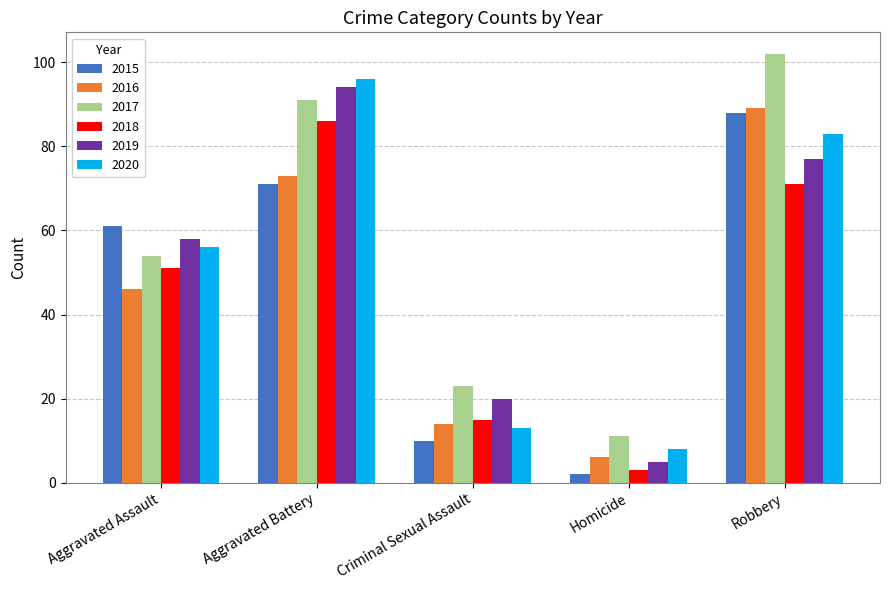

The 2020 series shows 56 at Aggravated Assault. True or false?

True